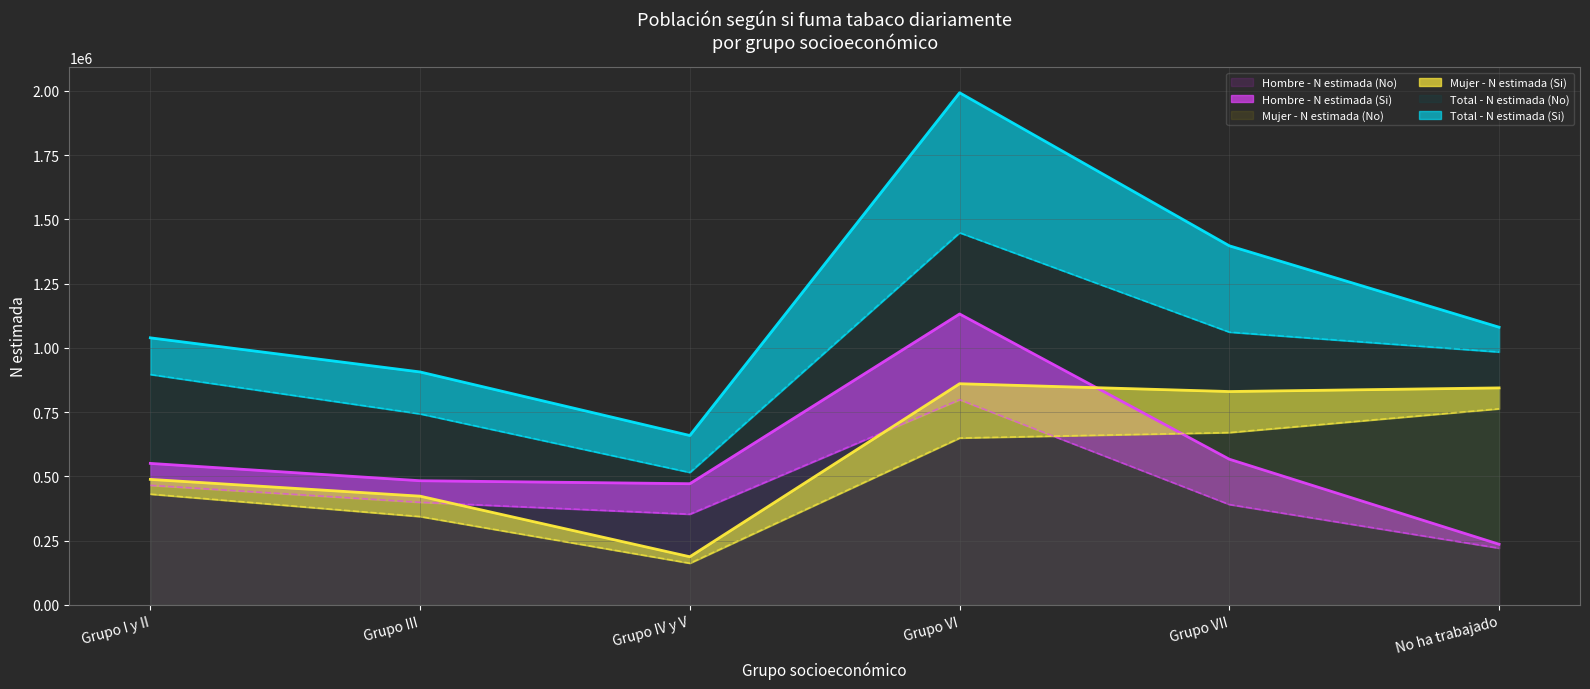

Does the chart display data point markers on the line(s)?

No